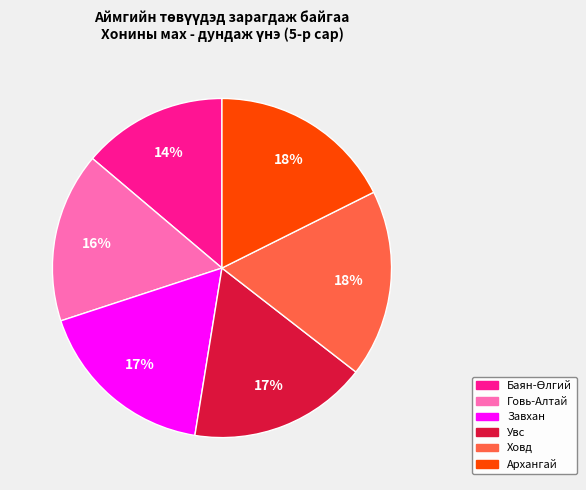

To the nearest percent, what is the difference between the largest and smallest slice percentages?

4%